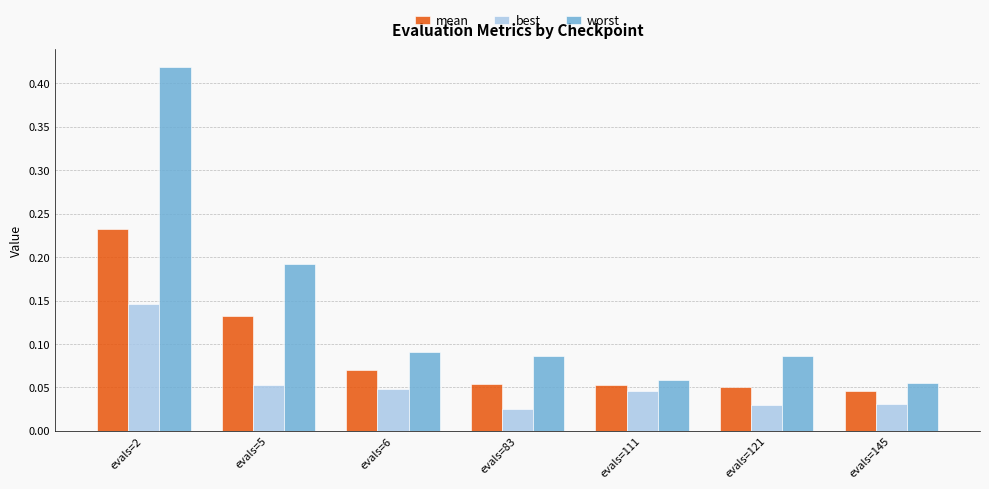

Are the bars horizontal?

No